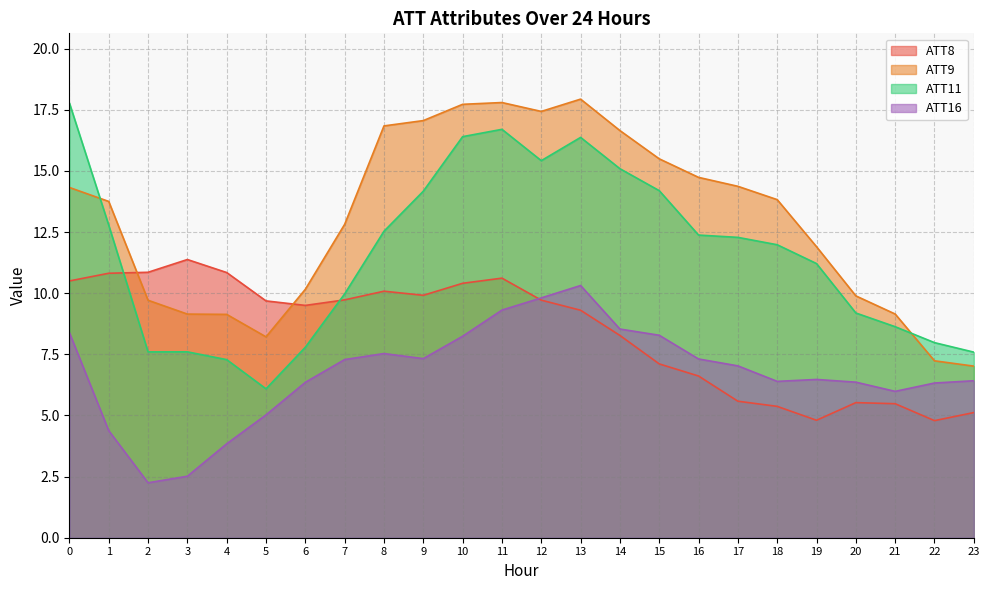

Is the value of ATT8 at 5 greater than the value of ATT9 at 19?

No